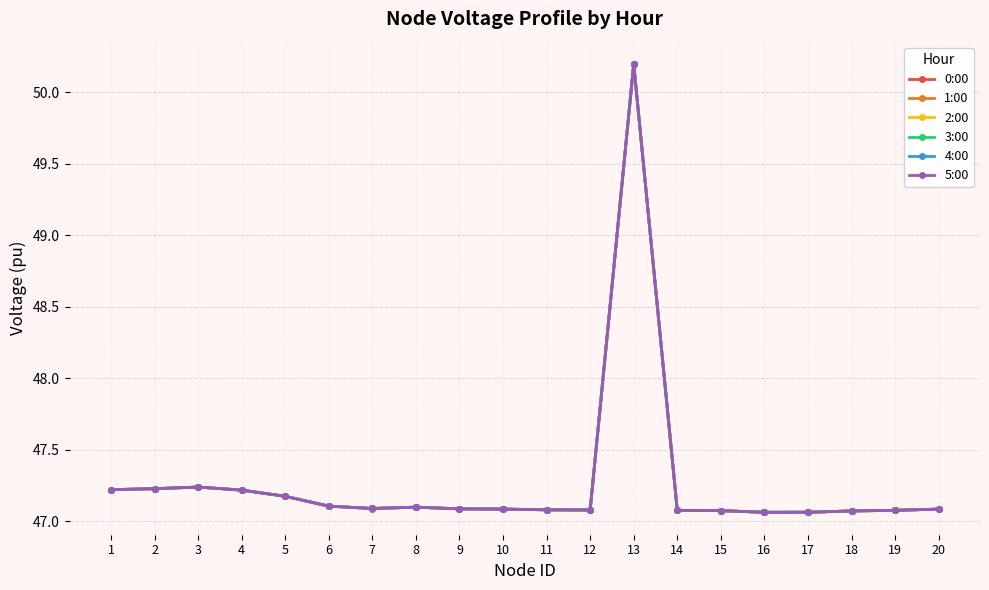

Does the chart have visible grid lines?

Yes